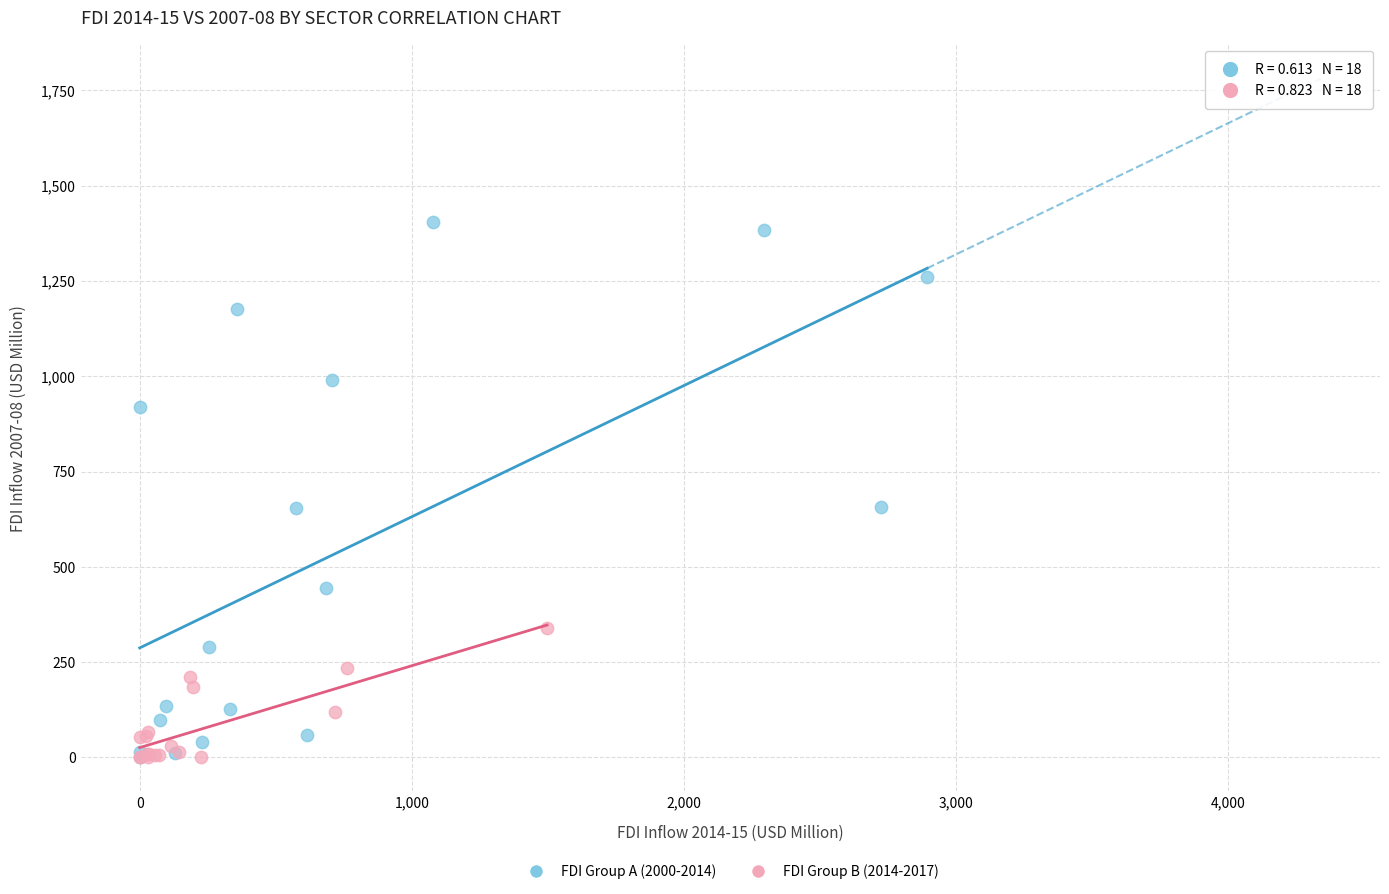

What are all the series names shown in the legend?

FDI Group A (2000-2014), FDI Group B (2014-2017)